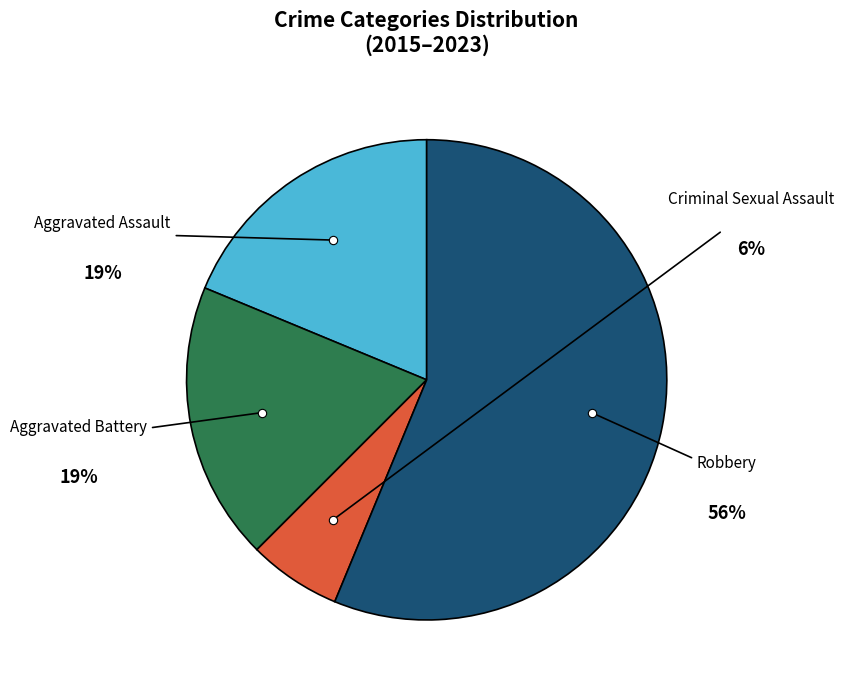

To the nearest percent, what portion does Aggravated Assault represent?

19%